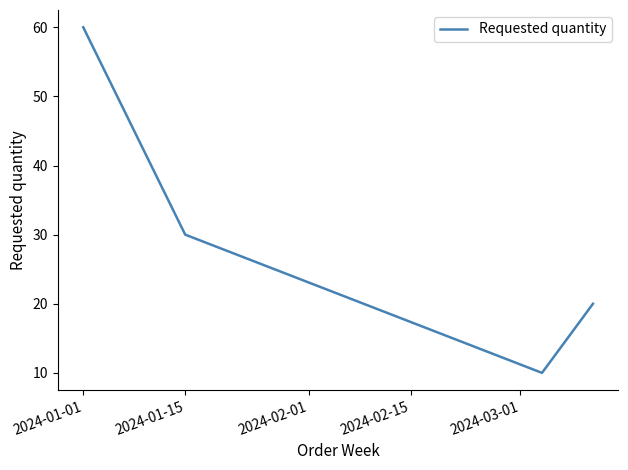

How many values are below 30?

2